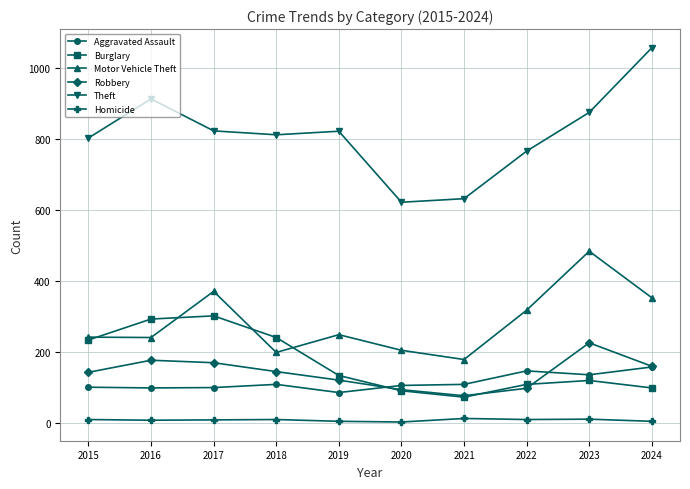

What is the maximum value shown in the chart?

1056